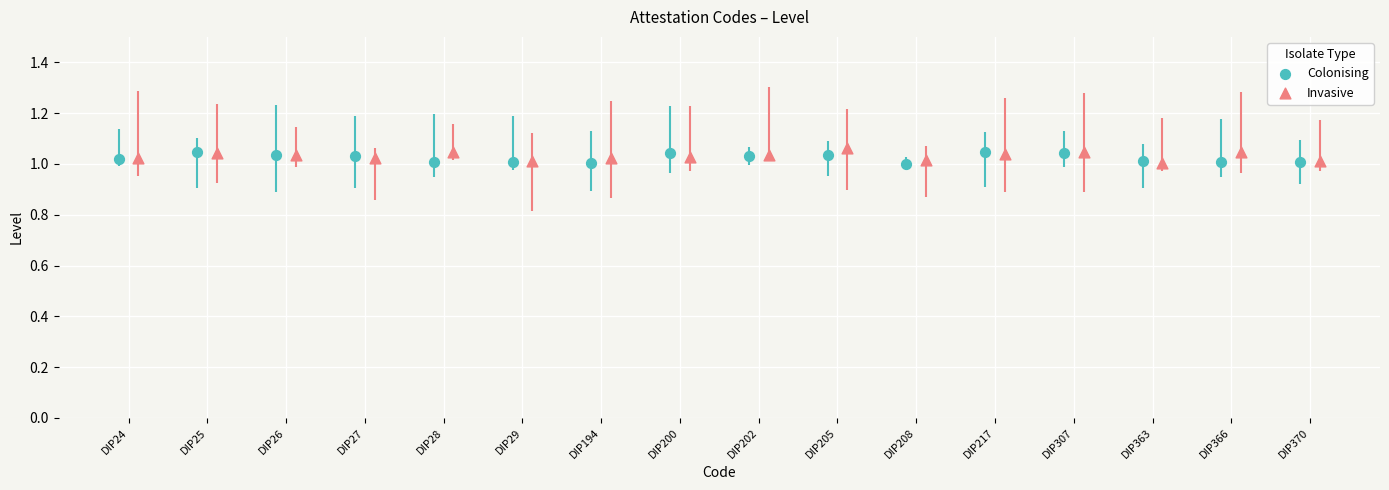

What are all the series names shown in the legend?

Colonising, Invasive